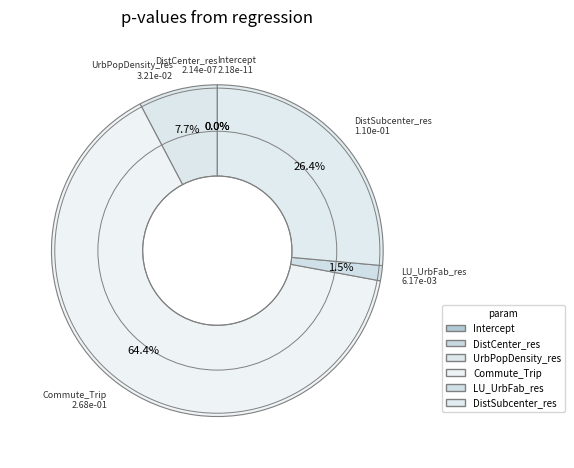

How many slices are in this pie chart?

6